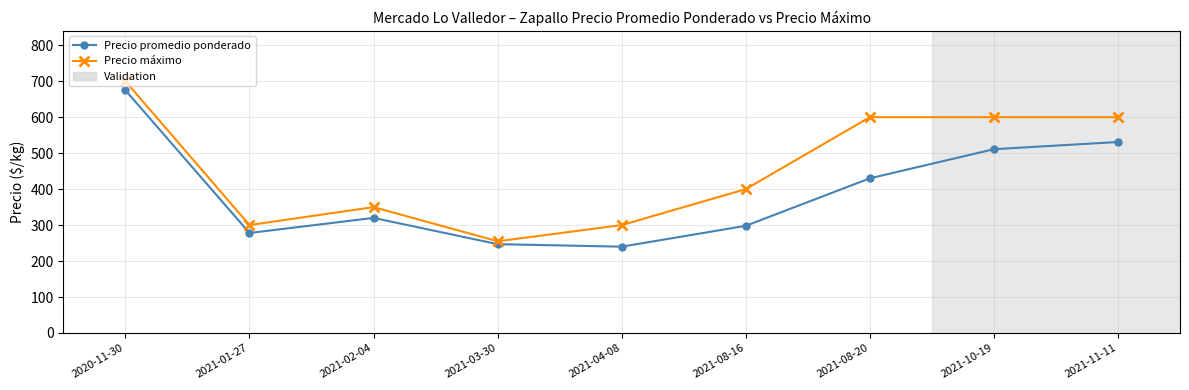

Between 2021-02-04 and 2021-03-30, which series saw the biggest shift?

Precio máximo